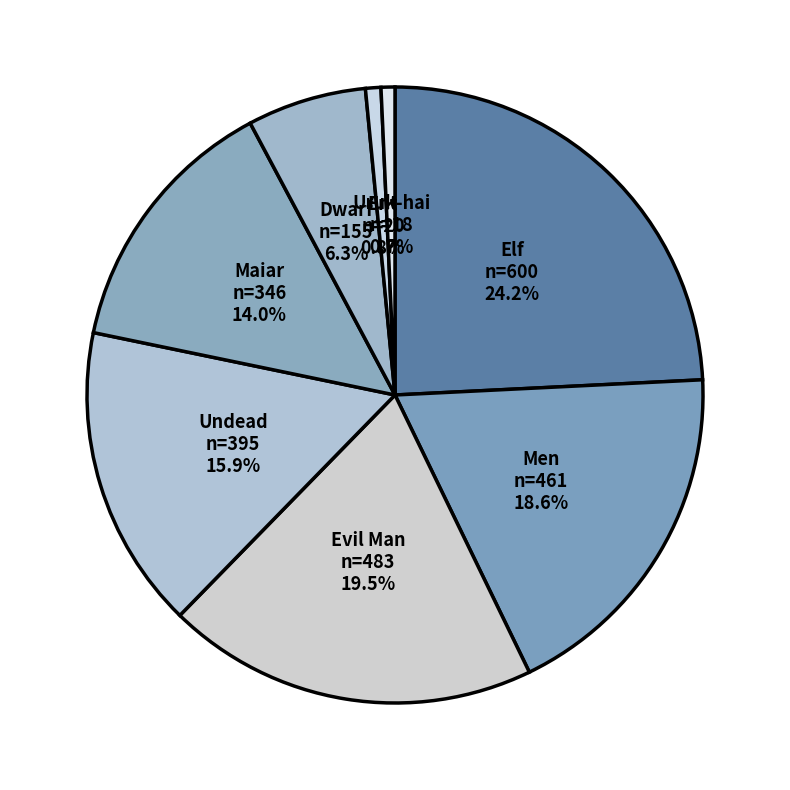

Is Men the majority of the pie?

No